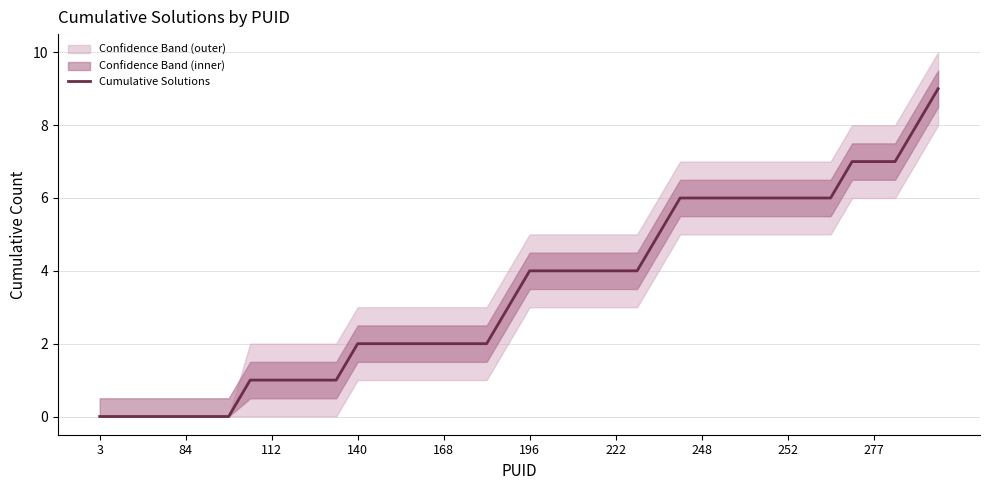

What is the highest value of the Cumulative Solutions series?

9